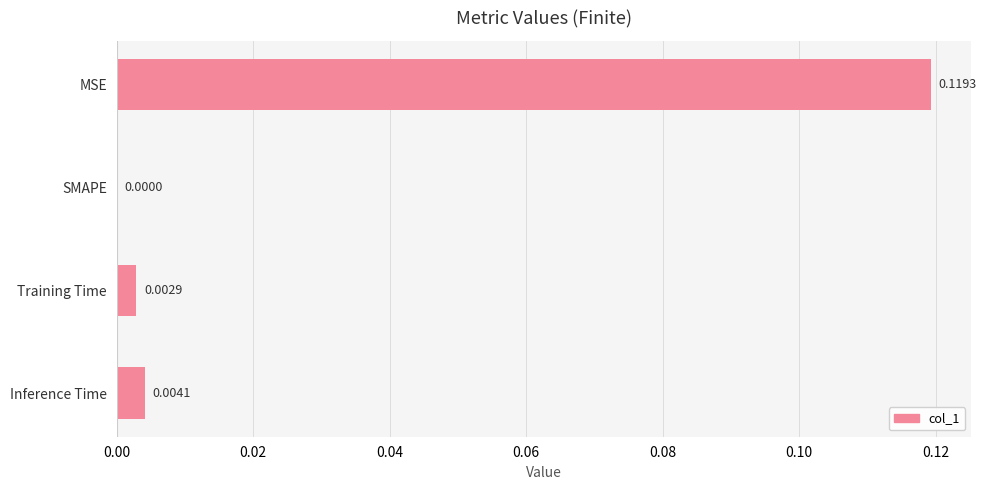

At which label is the value closest to 0?

SMAPE